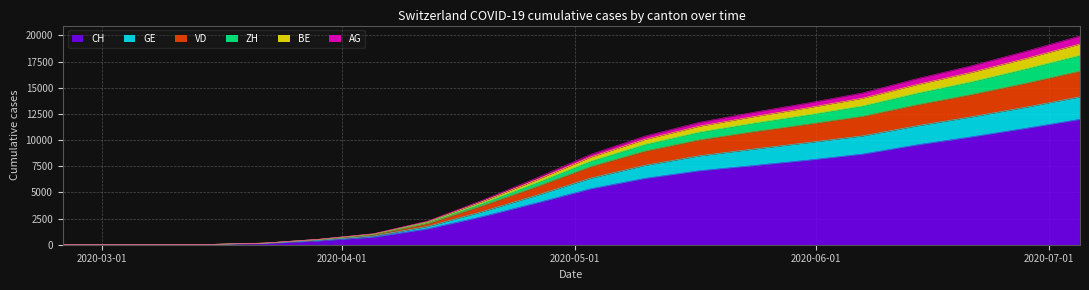

How many lines are shown in the chart?

6